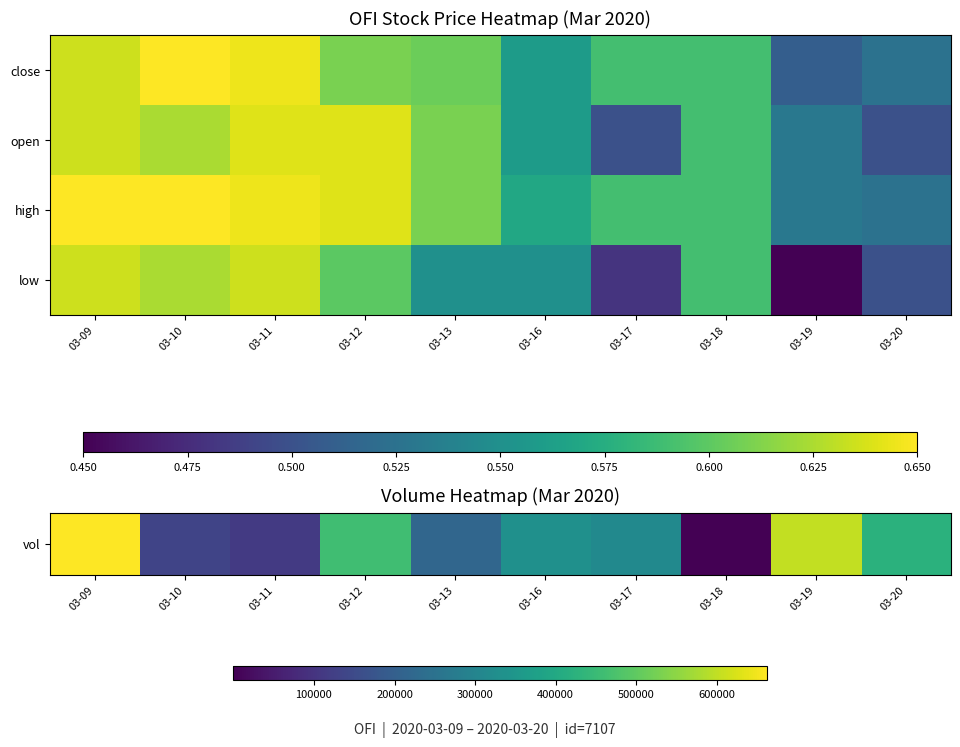

Which category has the highest value across all series?

03-09